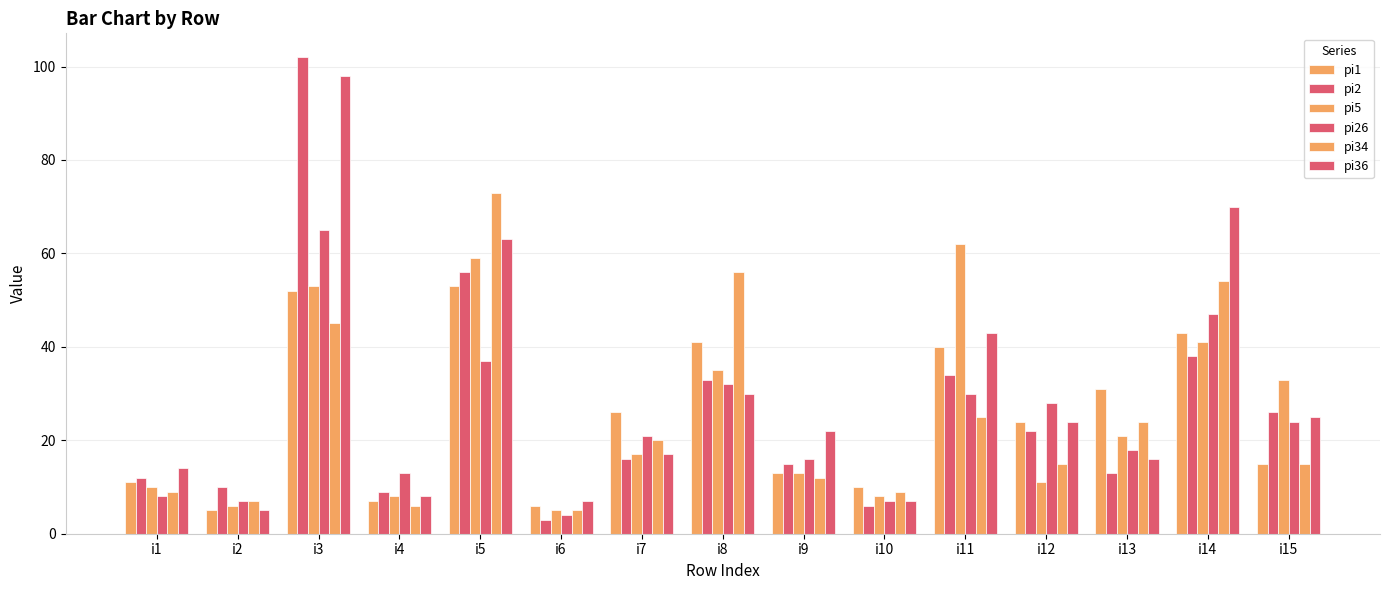

Is it true that pi1 equals 53 at i5?

True